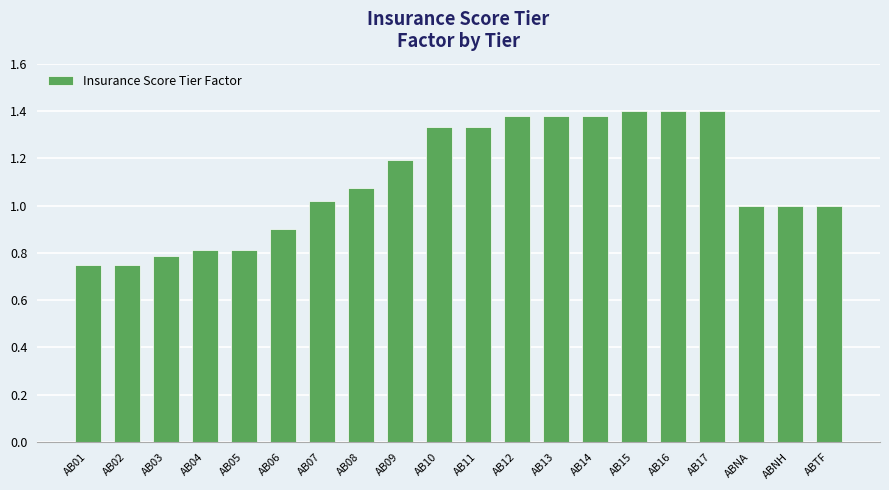

Is it true that the value at AB05 is 0.8?

True